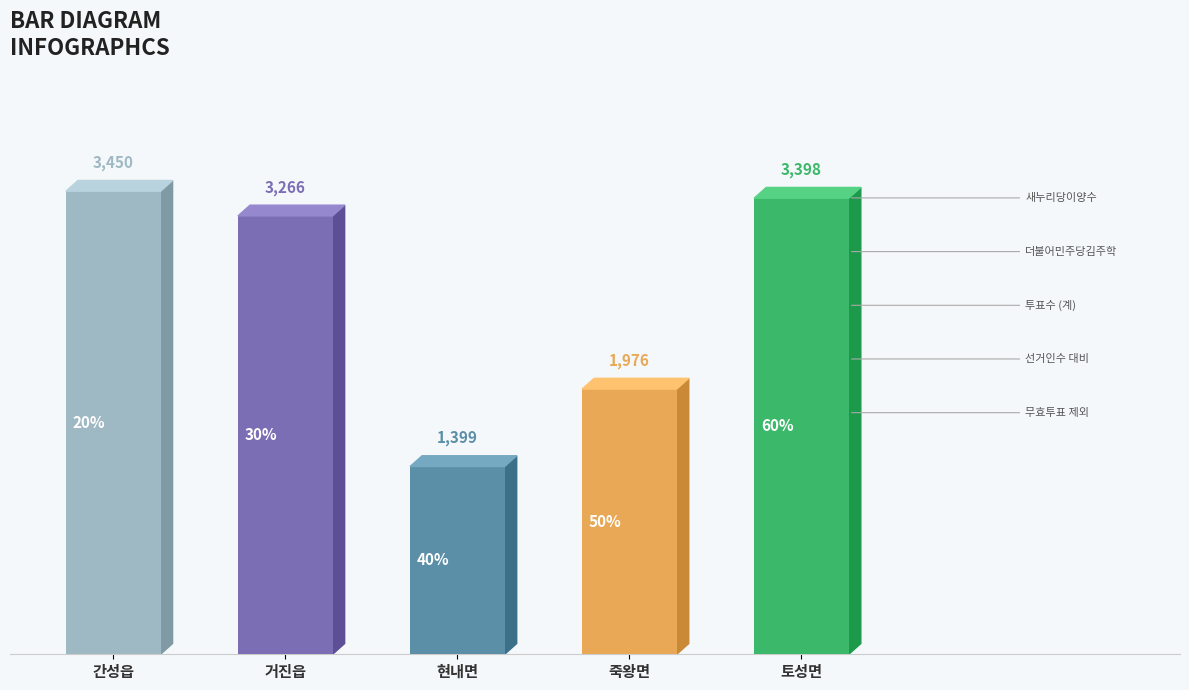

What is the value of the 4th bar from the left?

1976